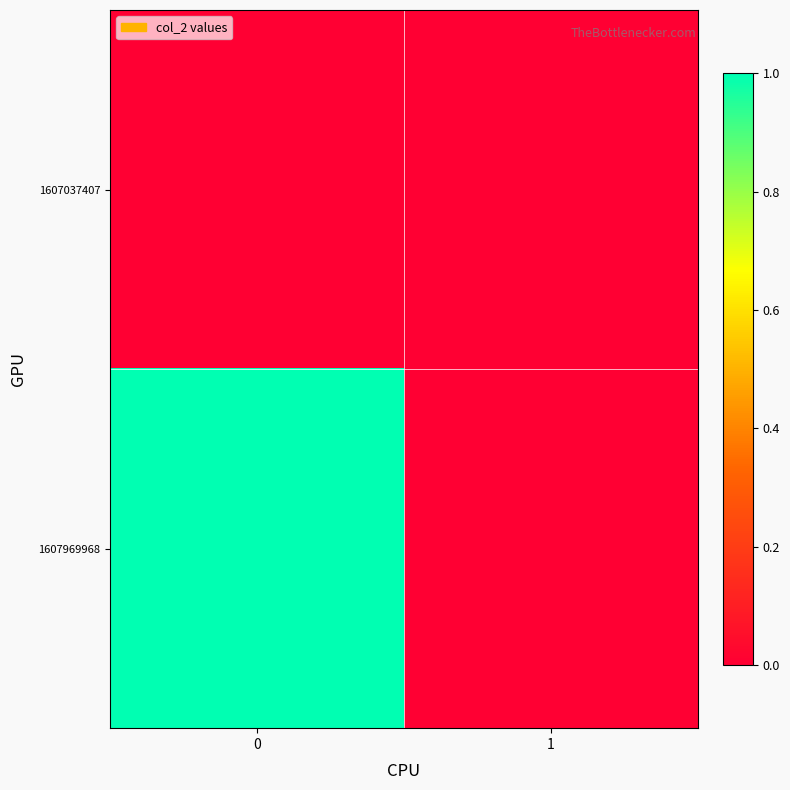

At 0, list the series in order from smallest to largest.

1607037407, 1607969968